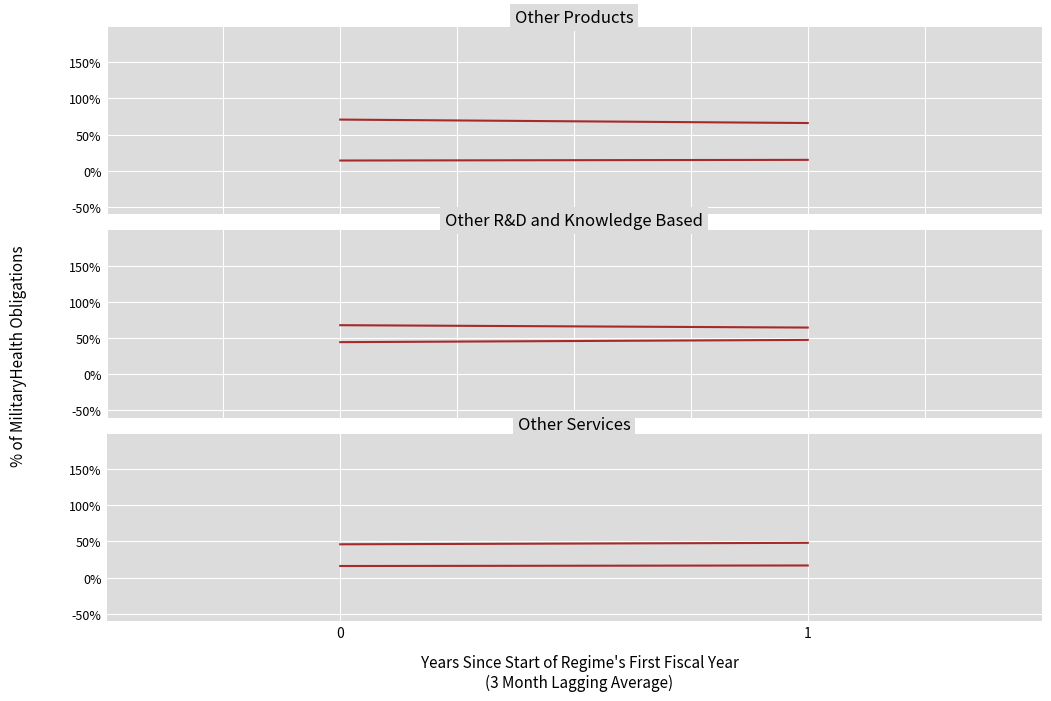

At how many categories does at least one series exceed 47?

2